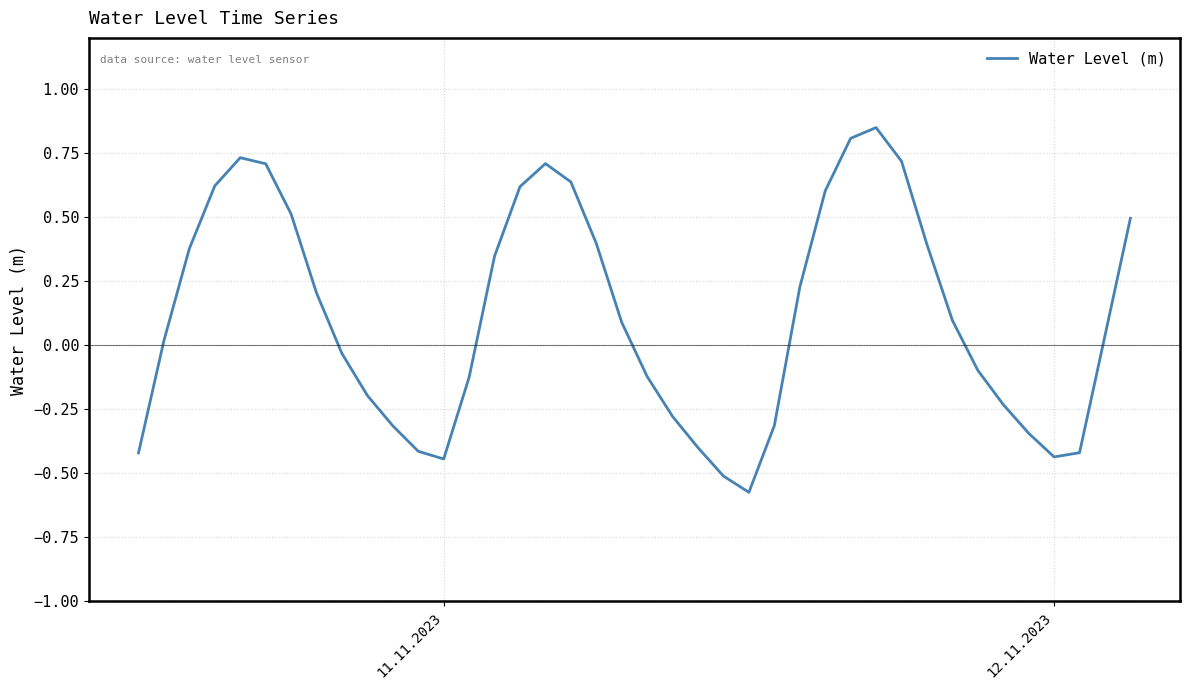

What is the difference between the maximum and minimum values?

1.4